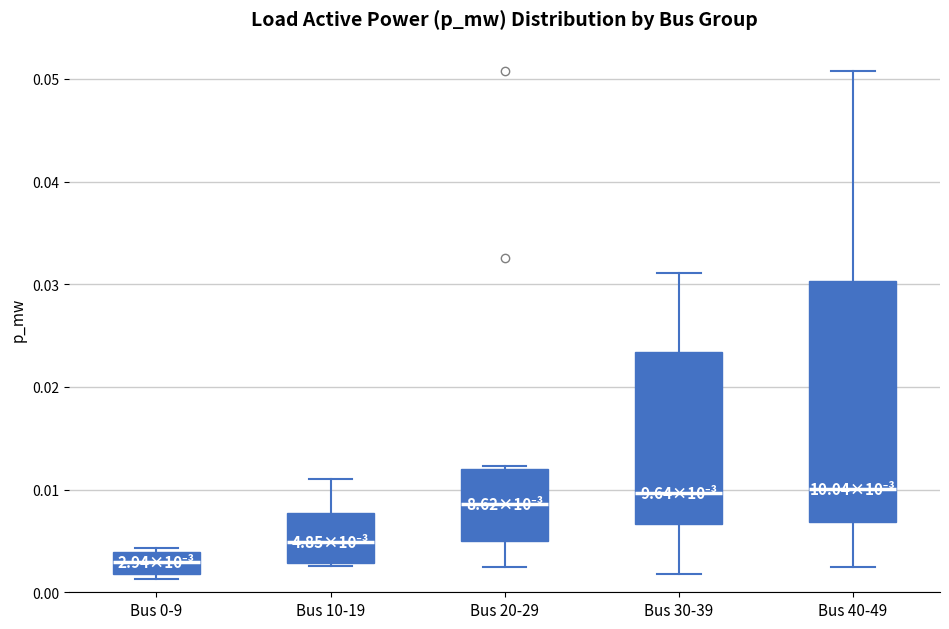

Which box has the lowest median line?

Bus 0-9